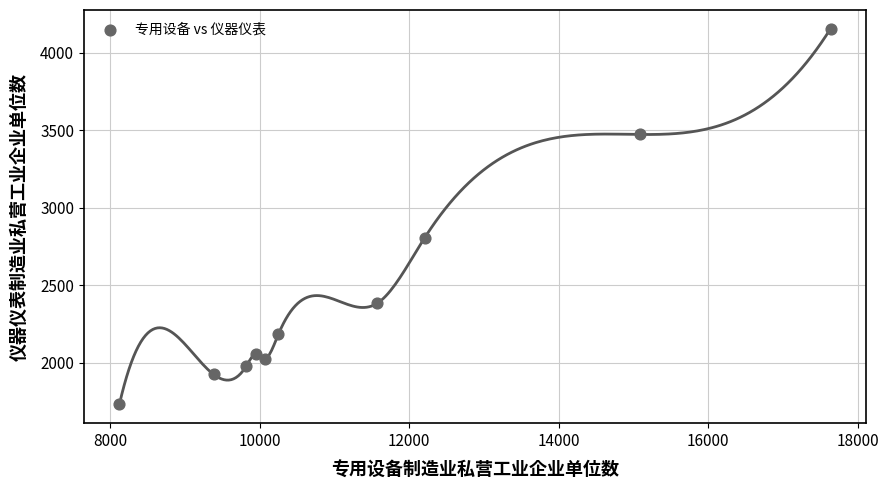

What Y value in the scatter plot is closest to 2943?

2805